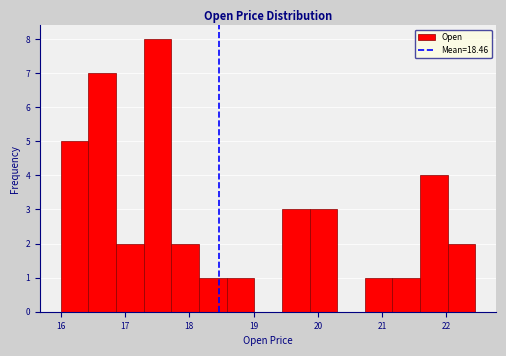

Reading left to right, transcribe this chart: for each bar, give the range it covers on the x-axis and its height. Neither the bar edges nor the heights are printed on the chart, so give them approximately, as read against the axes.

16.0 to 16.4: 5
16.4 to 16.9: 7
16.9 to 17.3: 2
17.3 to 17.7: 8
17.7 to 18.2: 2
18.2 to 18.6: 1
18.6 to 19.0: 1
19.0 to 19.4: 0
19.4 to 19.9: 3
19.9 to 20.3: 3
20.3 to 20.7: 0
20.7 to 21.2: 1
21.2 to 21.6: 1
21.6 to 22.0: 4
22.0 to 22.5: 2